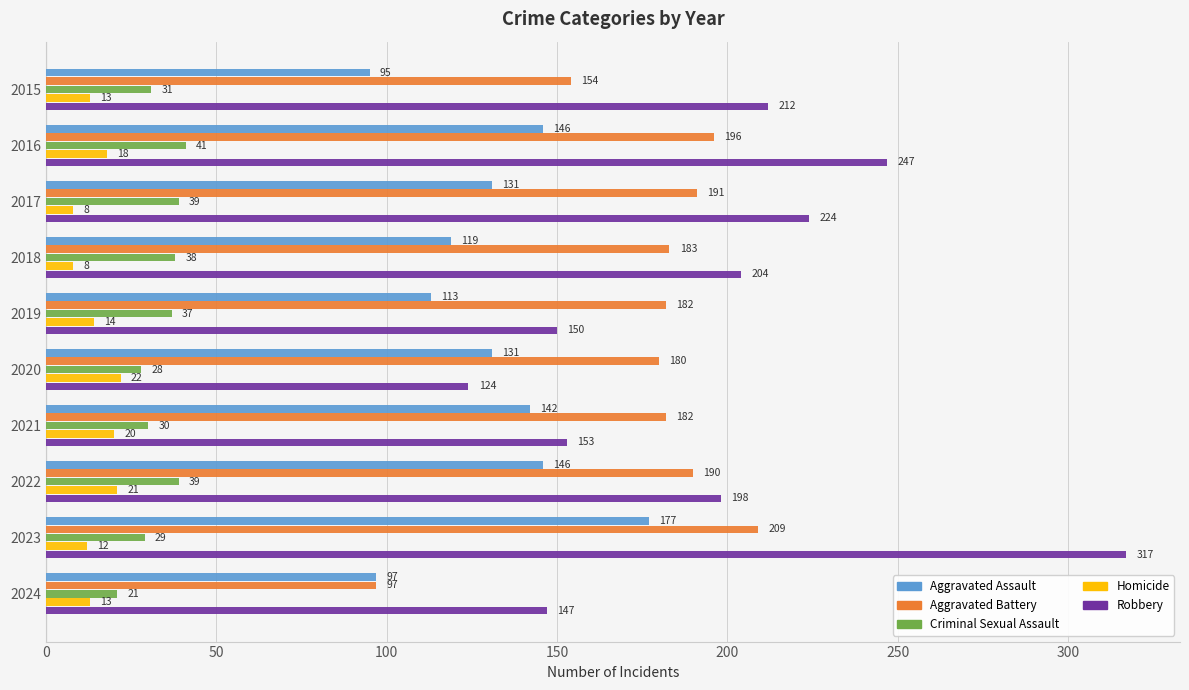

What is the spread (max minus min) of values at 2024?

134